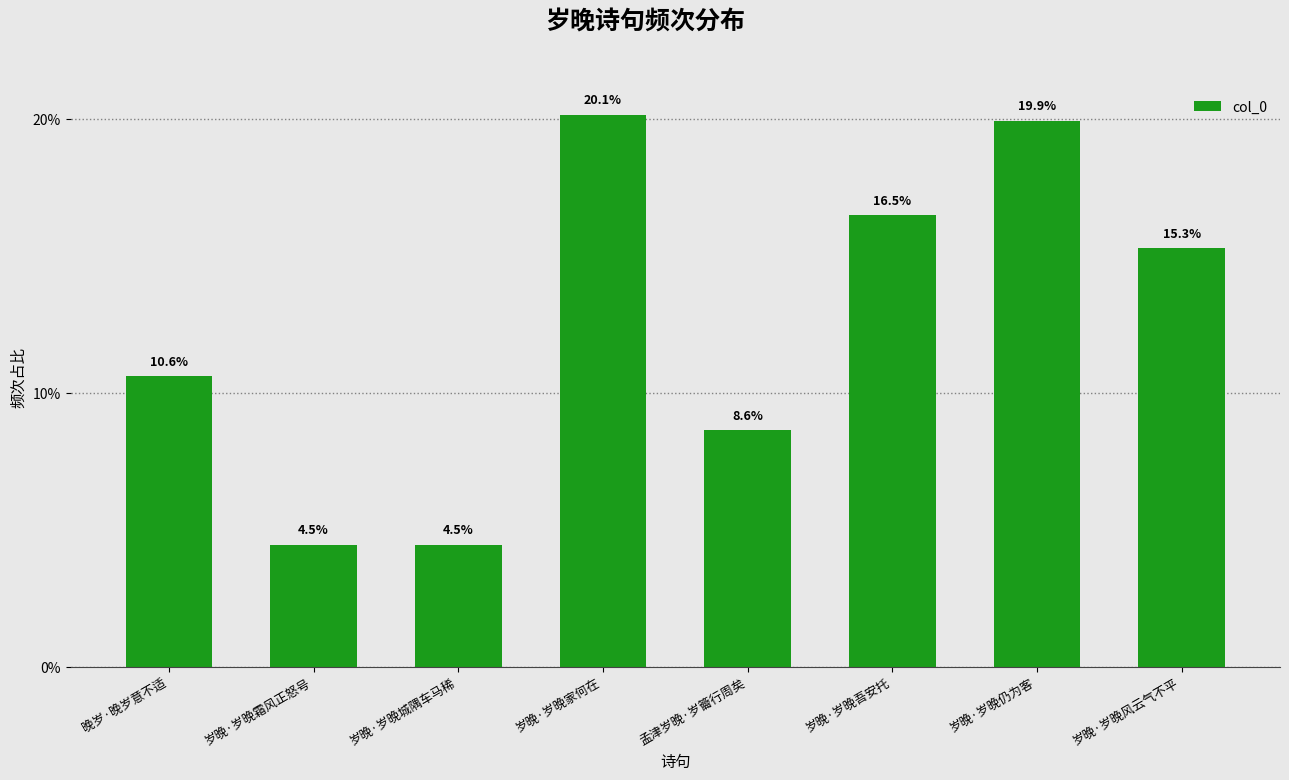

At which label is the value closest to 12?

晚岁·晚岁意不适